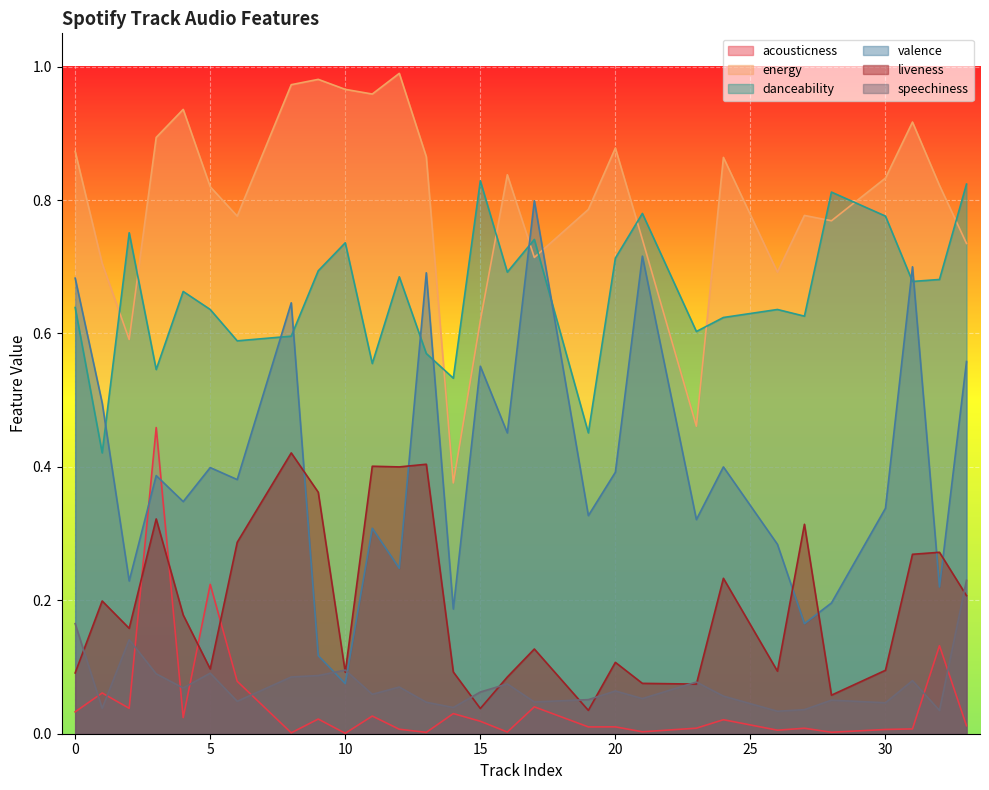

What is the value of the danceability point at the 28th from the left?

0.7